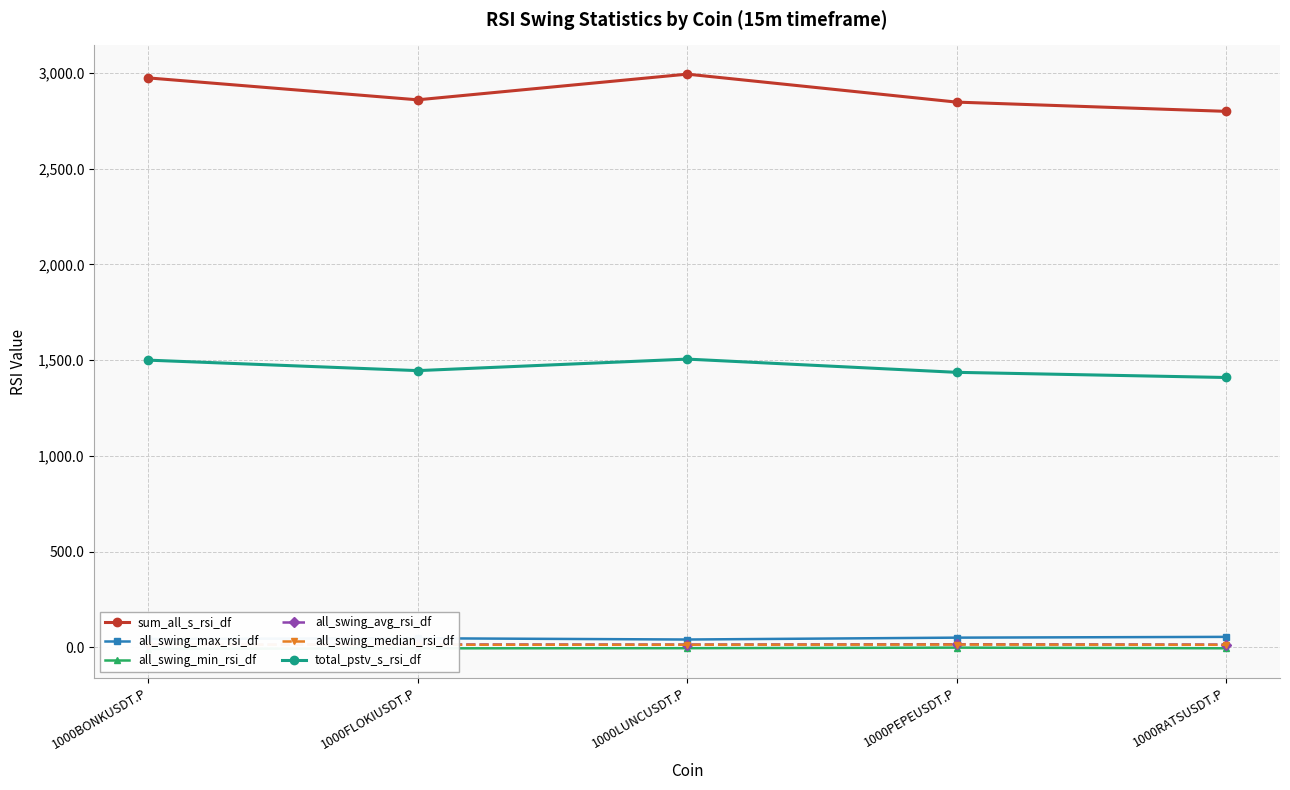

Is this an area chart (filled region under the line)?

No